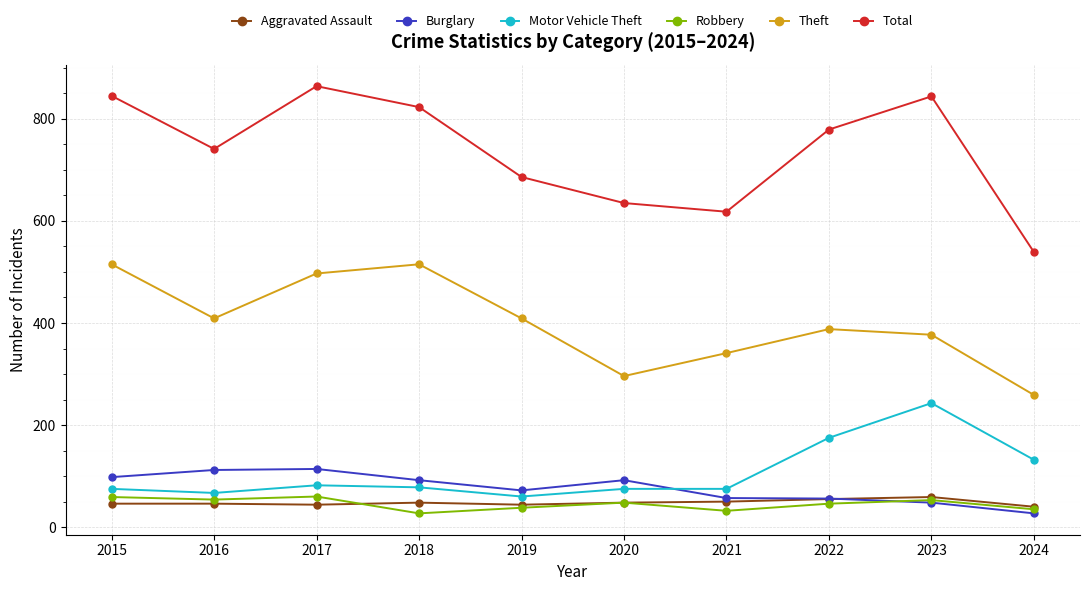

Which series has the largest range (max minus min)?

Total